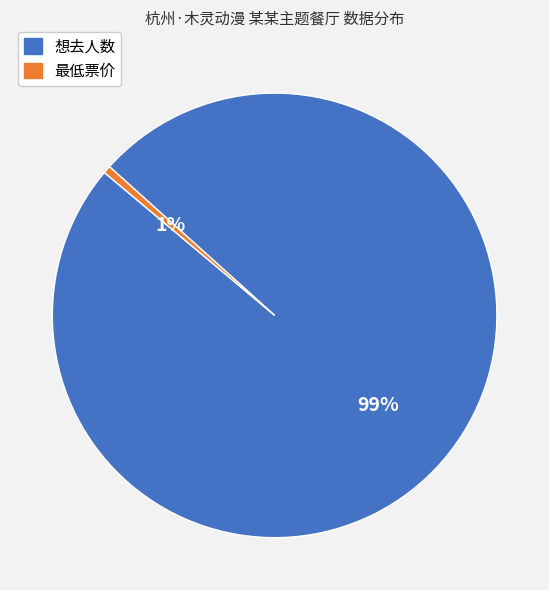

To the nearest percent, what is the combined percentage of 最低票价 and 想去人数?

100%